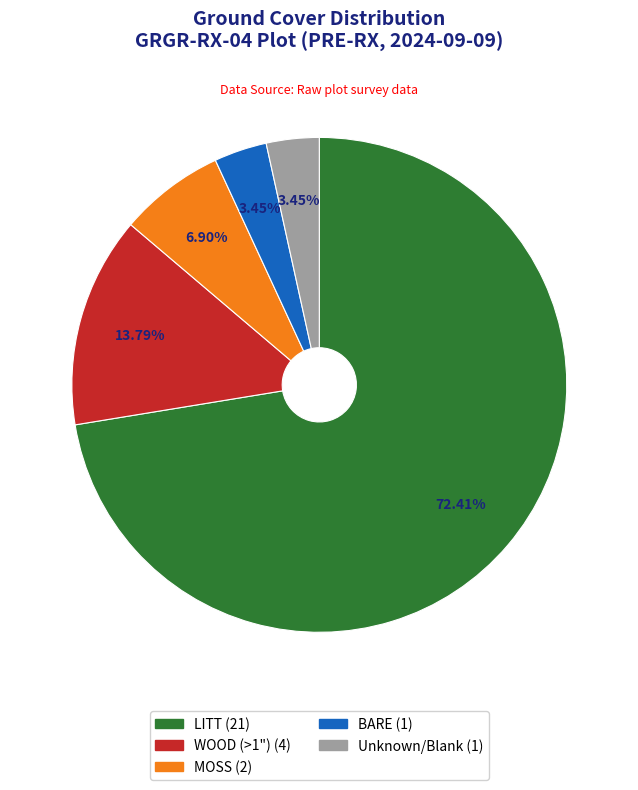

How many slices are in this pie chart?

5